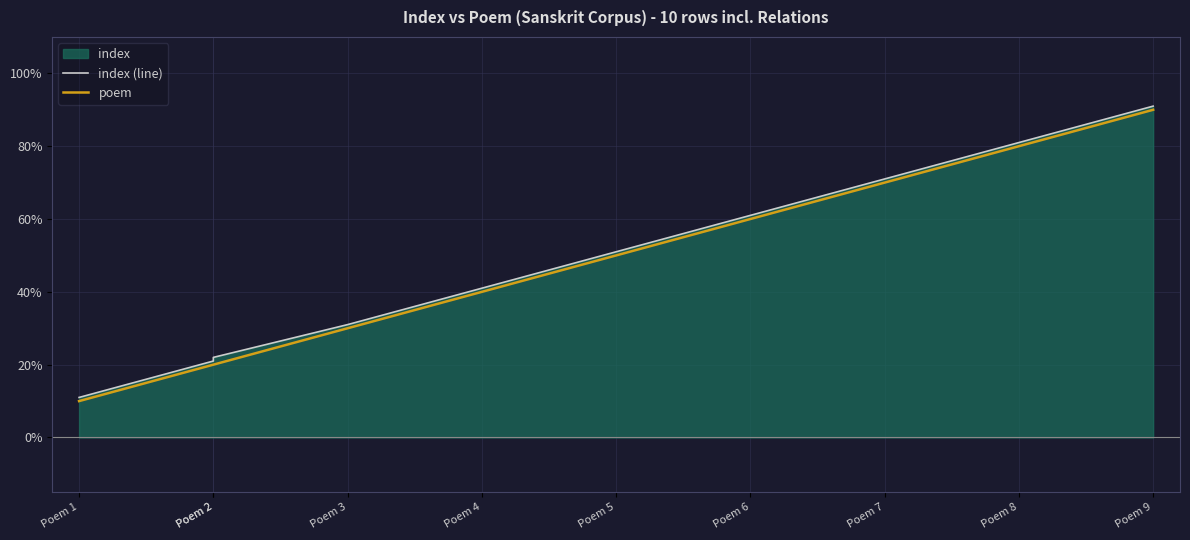

Is the value of poem at Poem 1 greater than the value of index (line) at Poem 2?

No